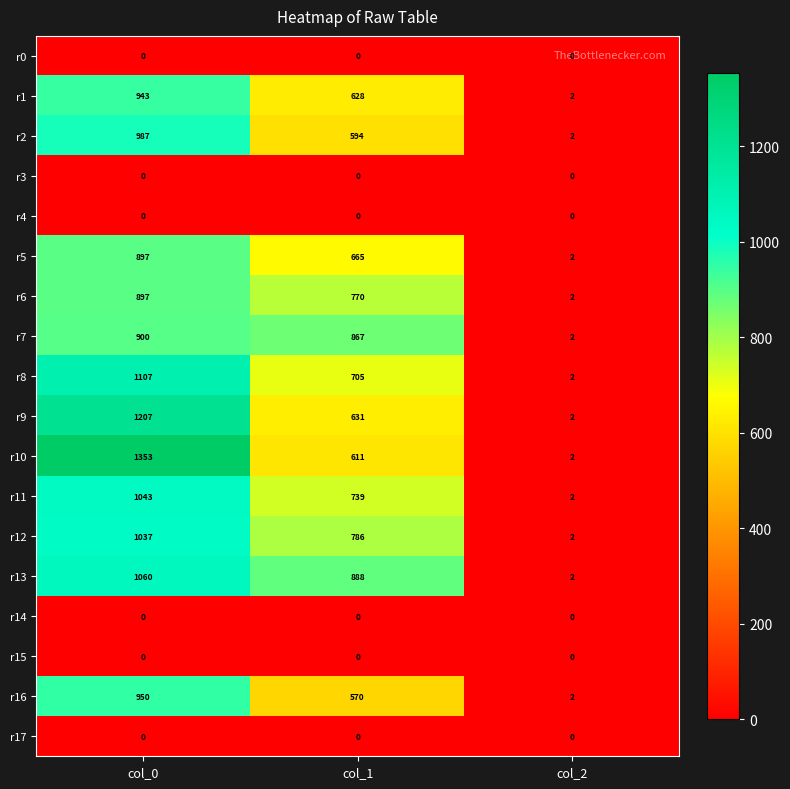

Is the value of r16 at col_0 greater than the value of r14 at col_1?

Yes